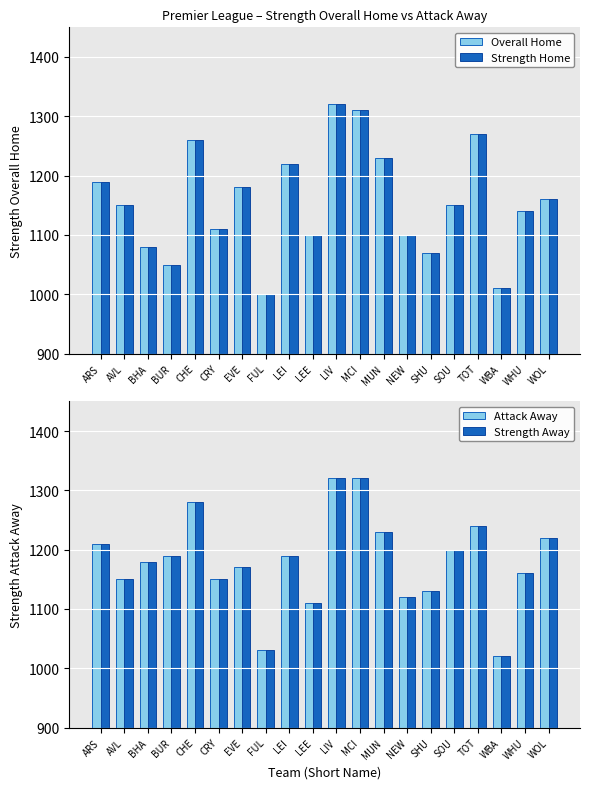

At which label does Attack Away reach its peak?

LIV